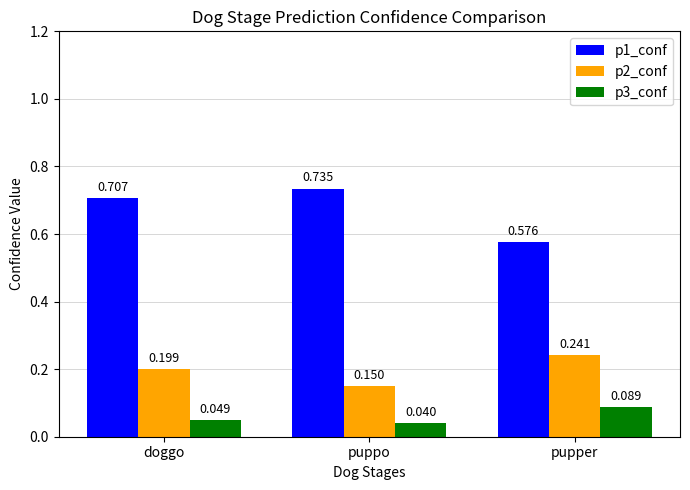

Which series changed the most between puppo and pupper?

p1_conf